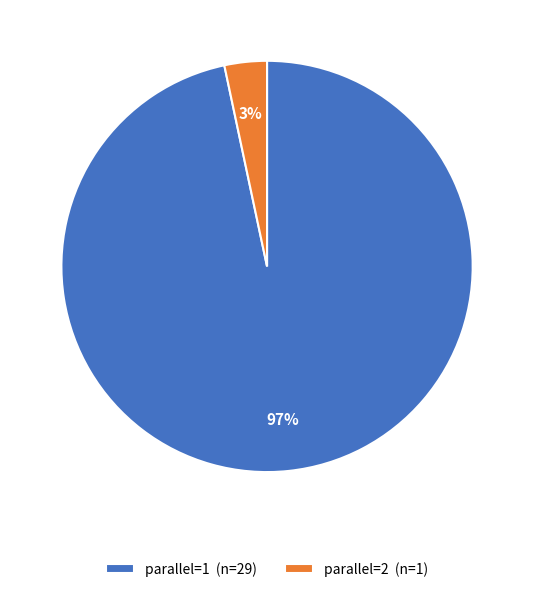

To the nearest percent, what is the average slice percentage?

50%